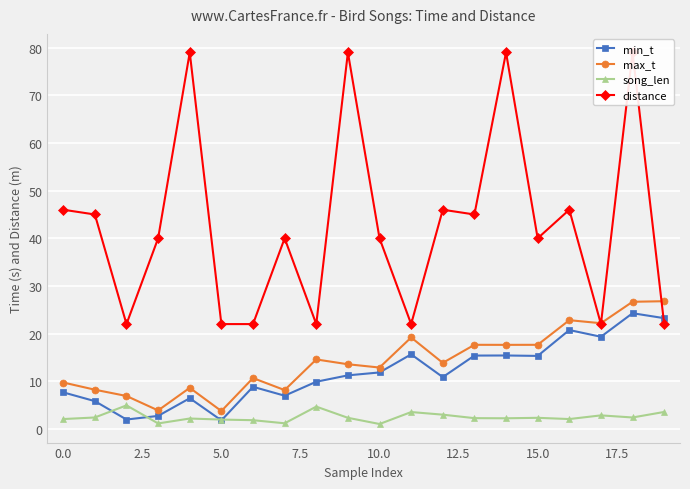

What is the difference between the maximum and second lowest values in the max_t series?

22.9